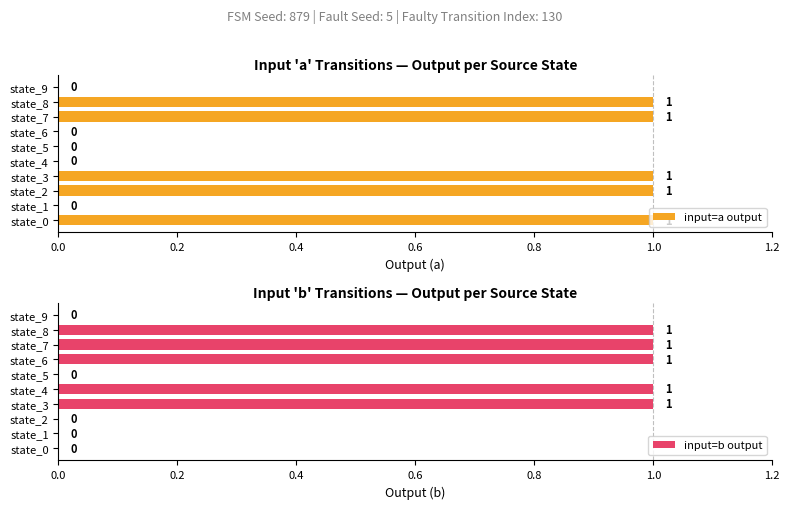

True or false: input=a output has a value of 0 at state_1.

True